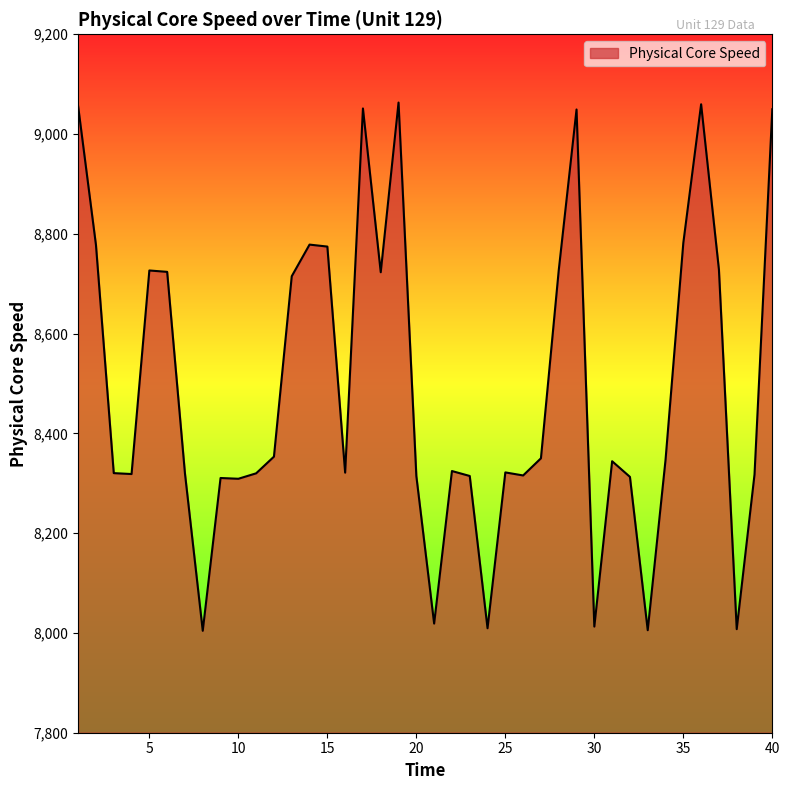

What is the difference between the maximum and minimum values?

1058.9